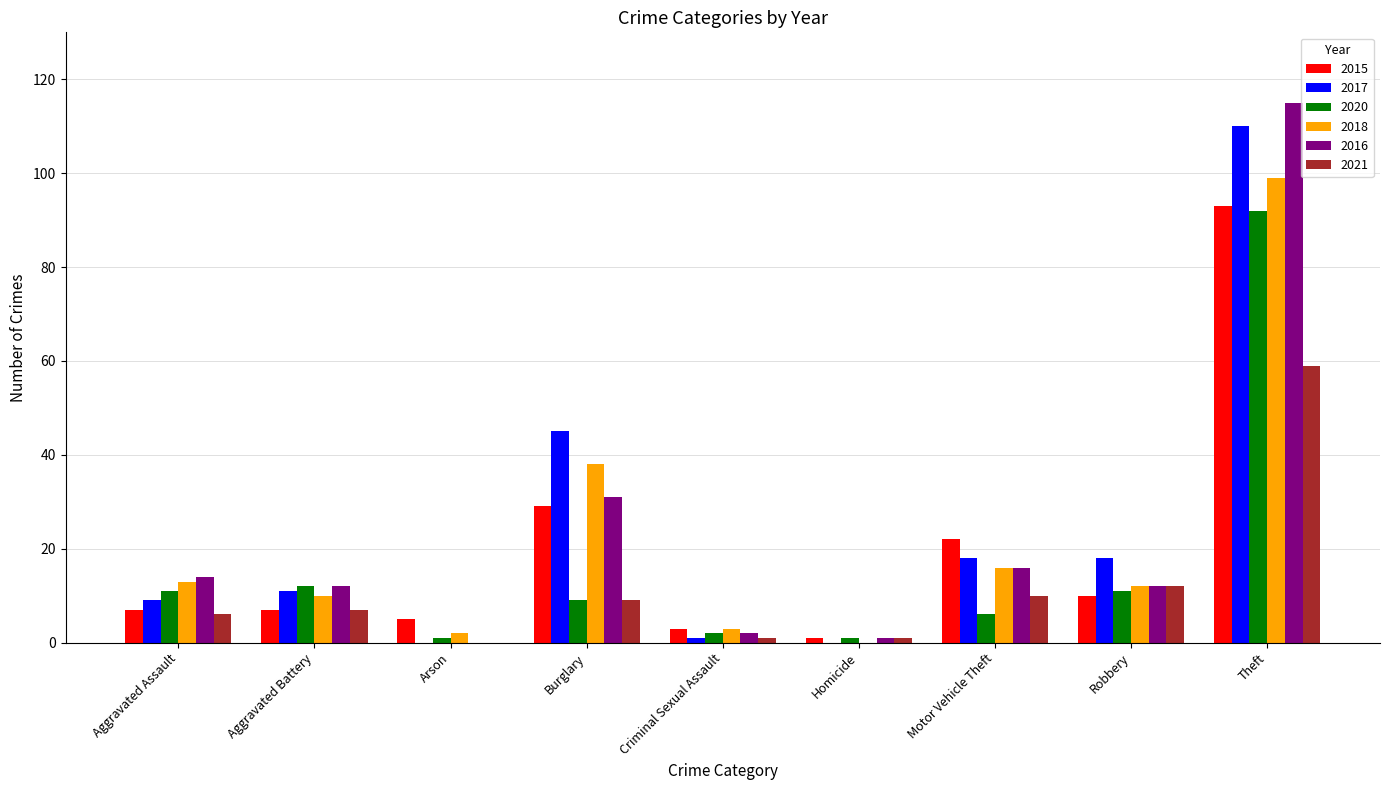

At which category is the sum across all series the highest?

Theft